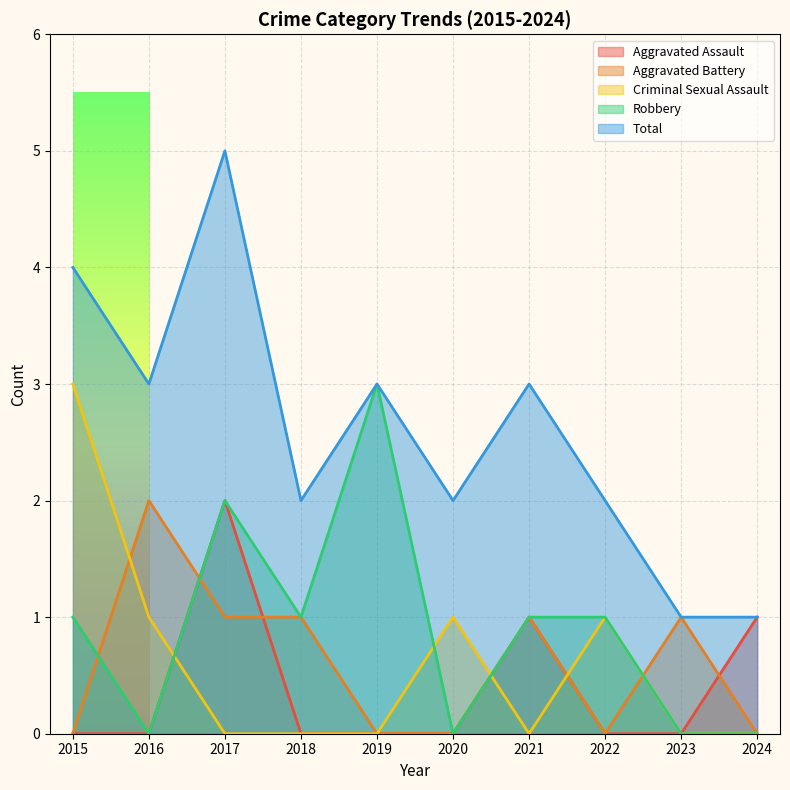

At how many categories does at least one series exceed 2?

5